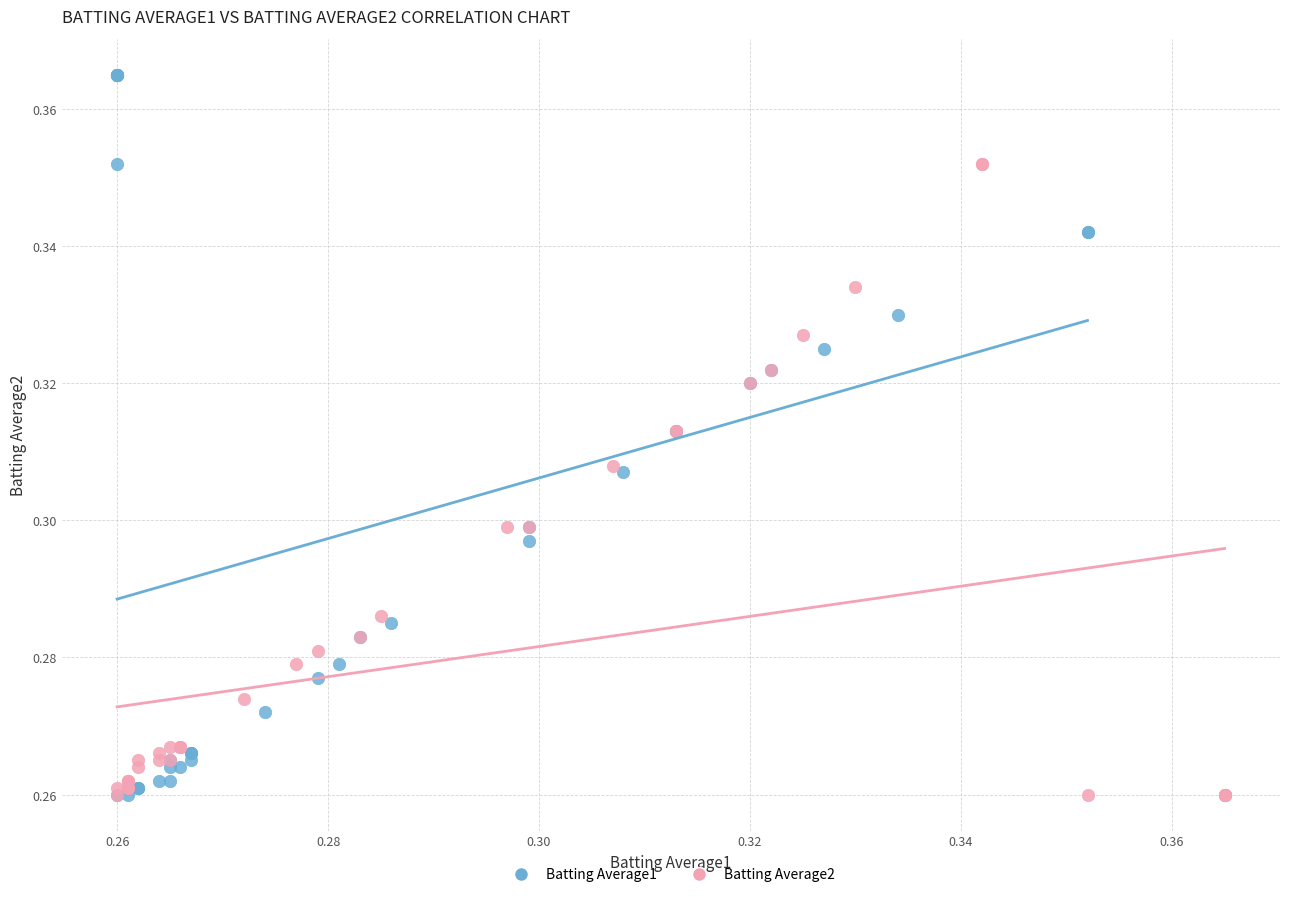

Which series has the largest Y range (max minus min)?

Batting Average1